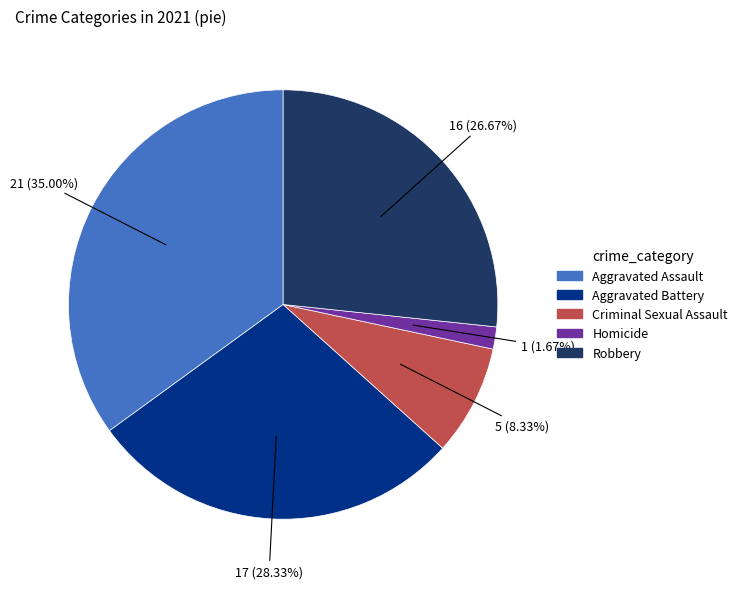

Approximately how many times larger is the value at Robbery compared to Homicide?

16.0